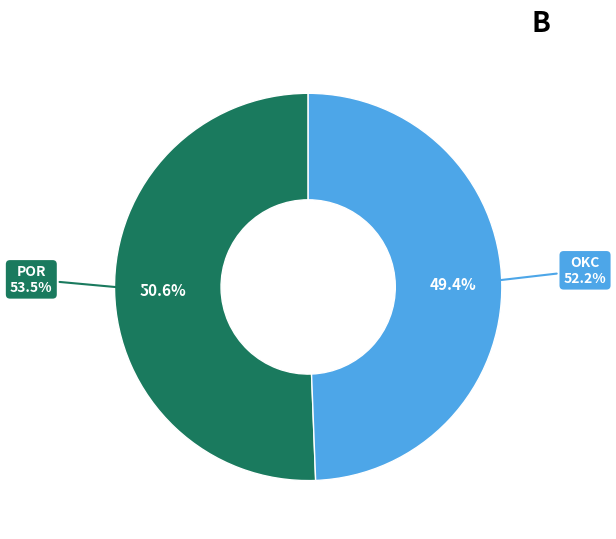

Which has a higher value, POR or OKC?

POR